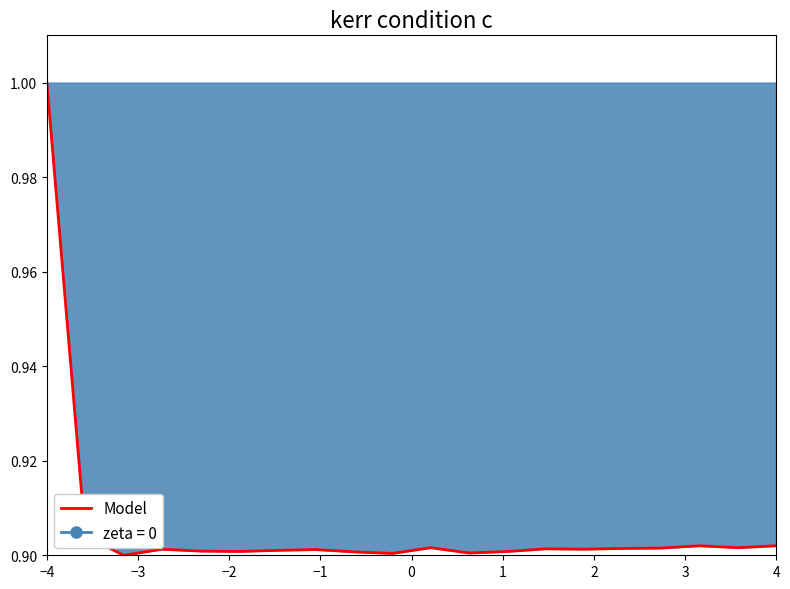

Which has a higher value, −2 or −1?

−1